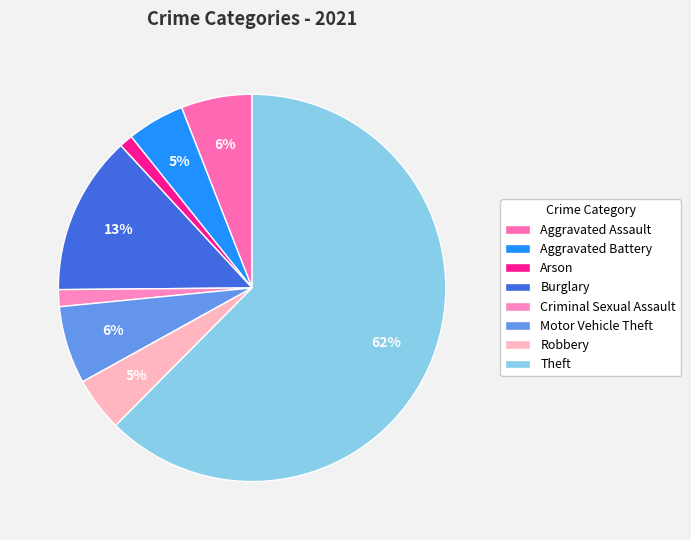

The Theft slice represents 72% of the pie. True or false?

False